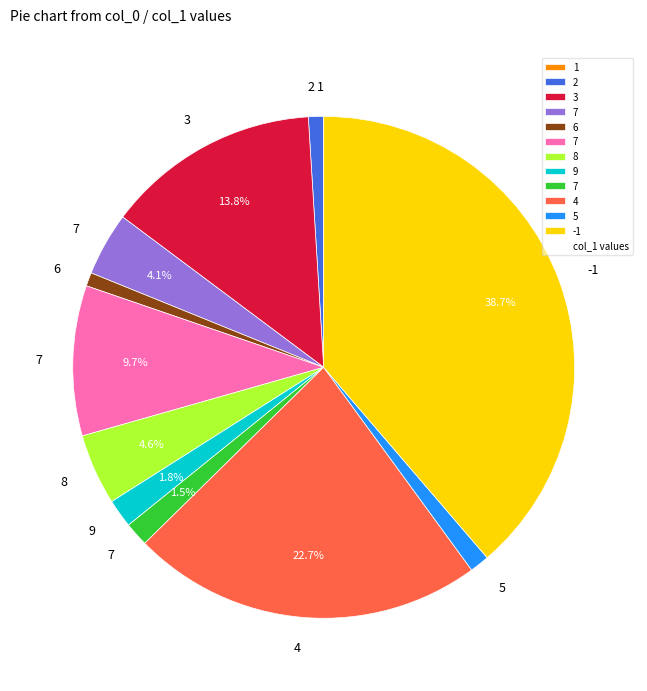

Is there a majority slice in this chart?

No